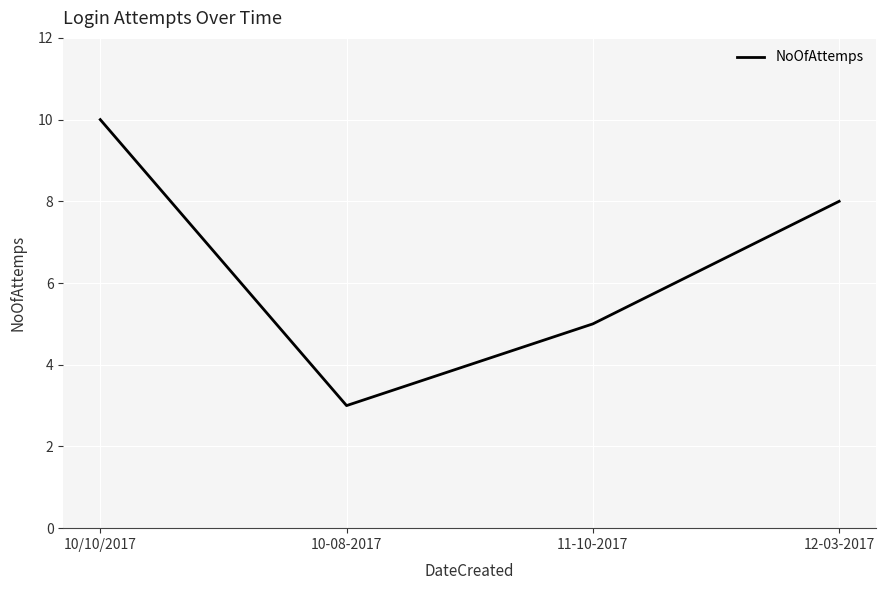

Reading left to right, what are all the values shown in this chart?

10/10/2017=10	10-08-2017=3	11-10-2017=5	12-03-2017=8